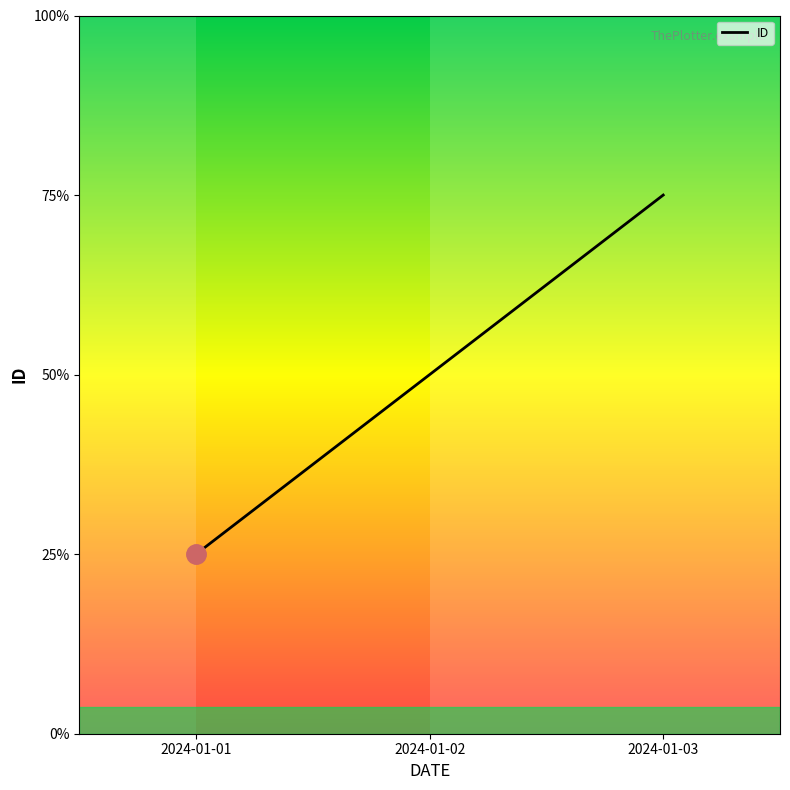

True or false: the data shows 1 at 2024-01-01.

False